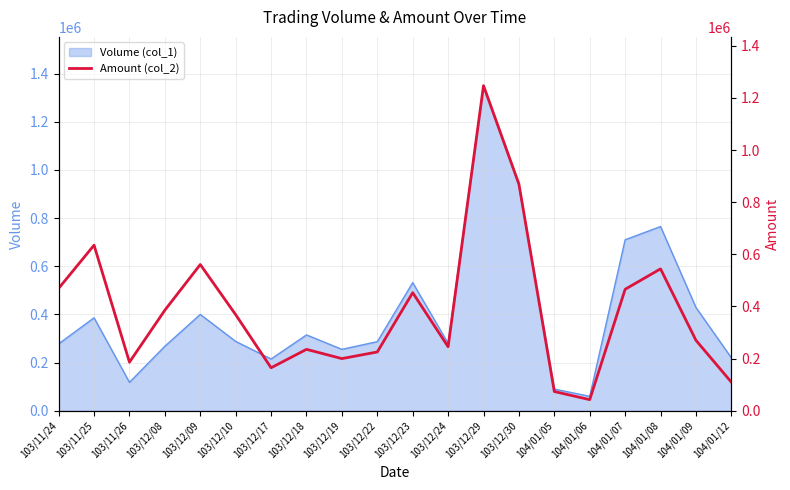

At which label does Volume (col_1) reach its peak?

103/12/29